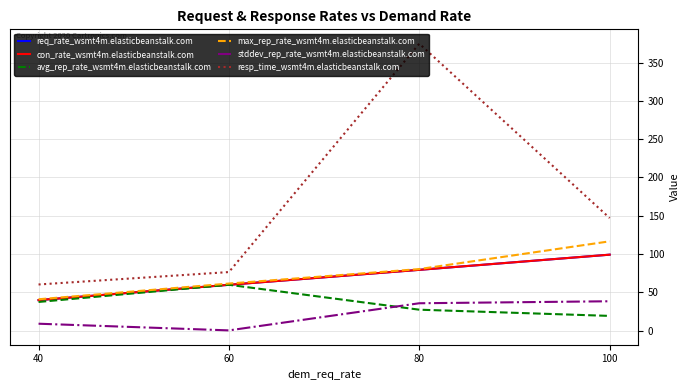

Does the chart display data point markers on the line(s)?

No